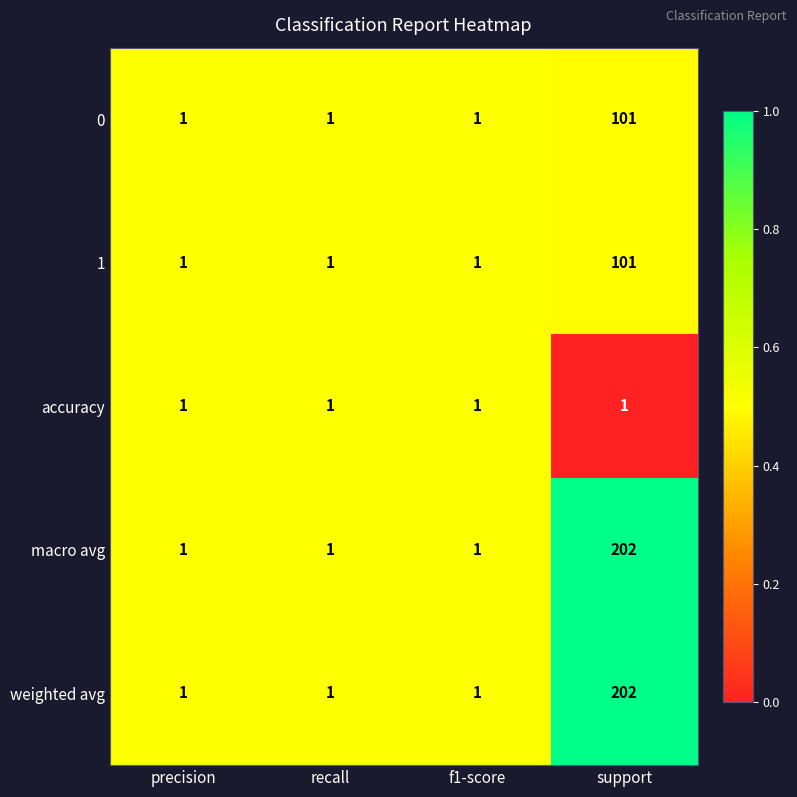

What is the greatest value displayed?

202